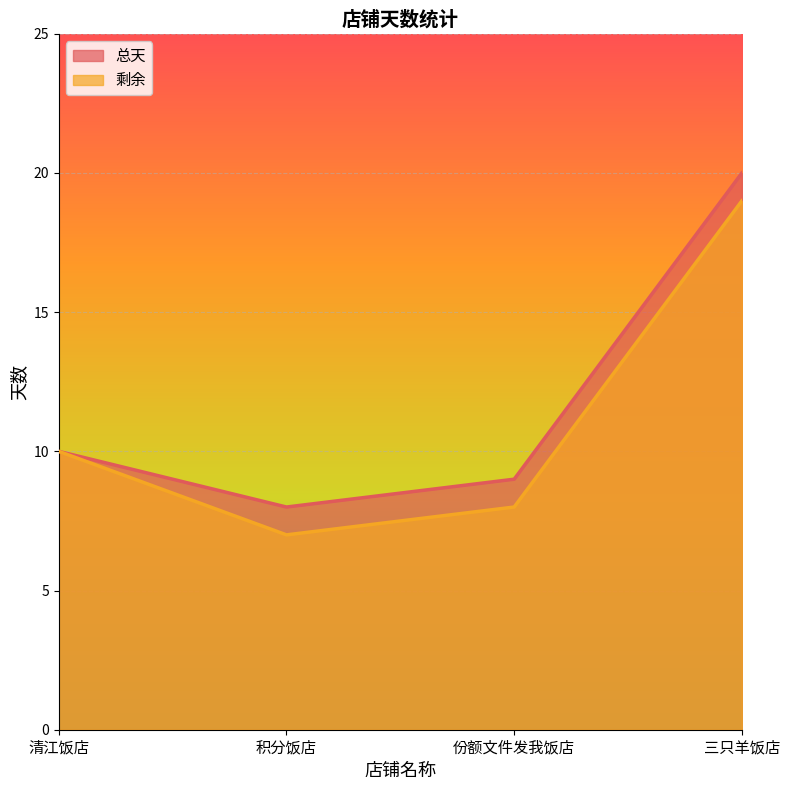

What is the average value of the 总天 series?

12